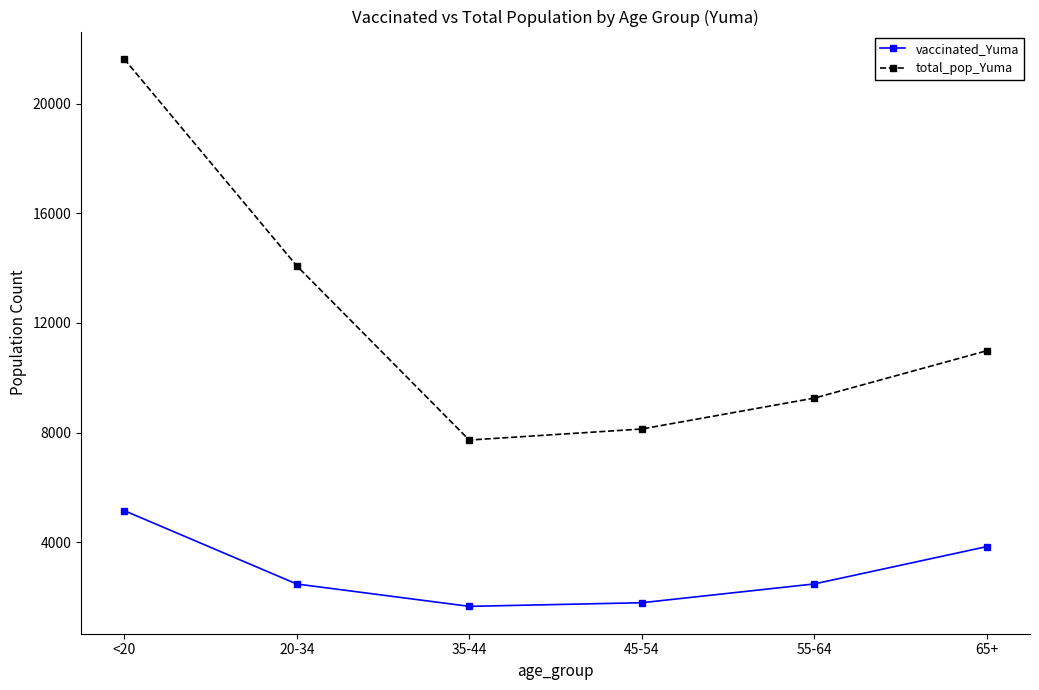

True or false: total_pop_Yuma has more than 2 interior local peaks.

False